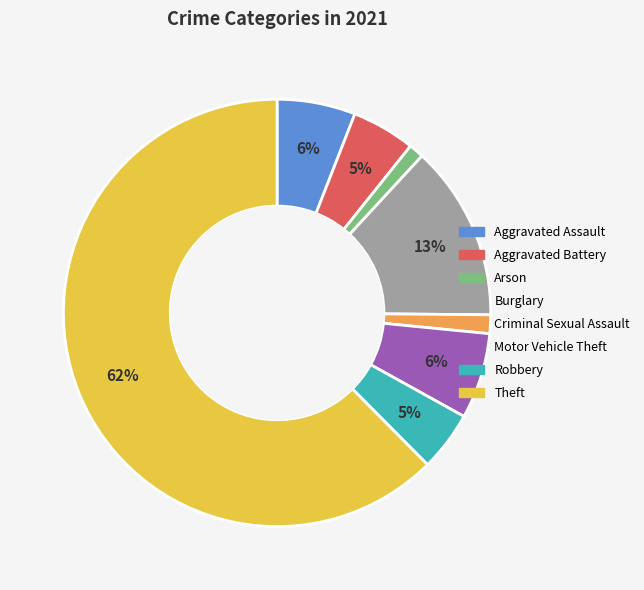

Combined, do Arson and Motor Vehicle Theft account for over 50%?

No